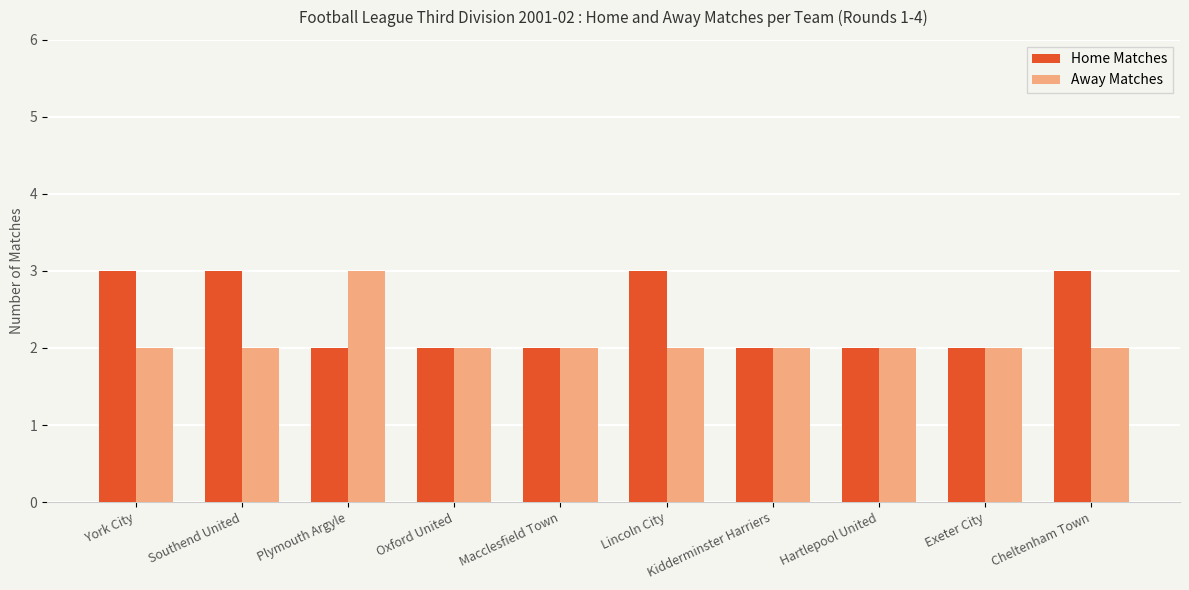

Reading right to left, list all the values displayed in this chart.

Home Matches: Cheltenham Town=3	Exeter City=2	Hartlepool United=2	Kidderminster Harriers=2	Lincoln City=3	Macclesfield Town=2	Oxford United=2	Plymouth Argyle=2	Southend United=3	York City=3
Away Matches: Cheltenham Town=2	Exeter City=2	Hartlepool United=2	Kidderminster Harriers=2	Lincoln City=2	Macclesfield Town=2	Oxford United=2	Plymouth Argyle=3	Southend United=2	York City=2